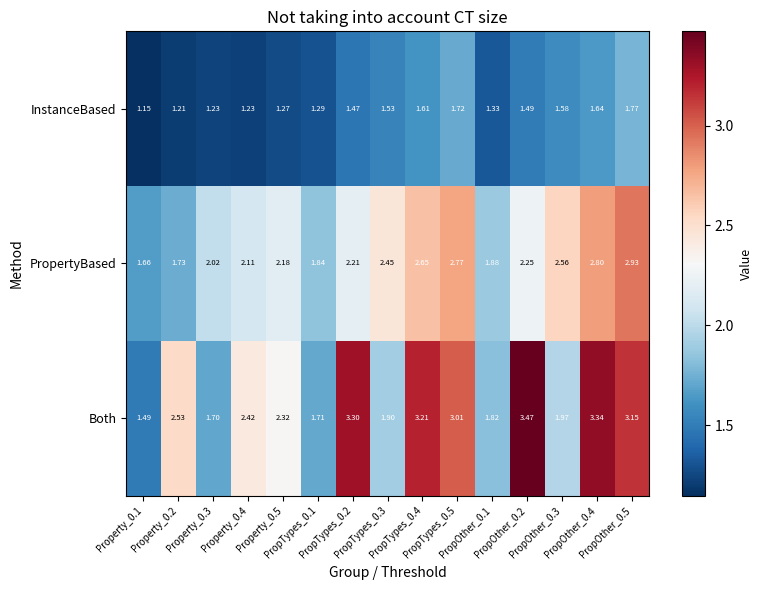

Rank the series by their average value, from highest to lowest.

Both, PropertyBased, InstanceBased